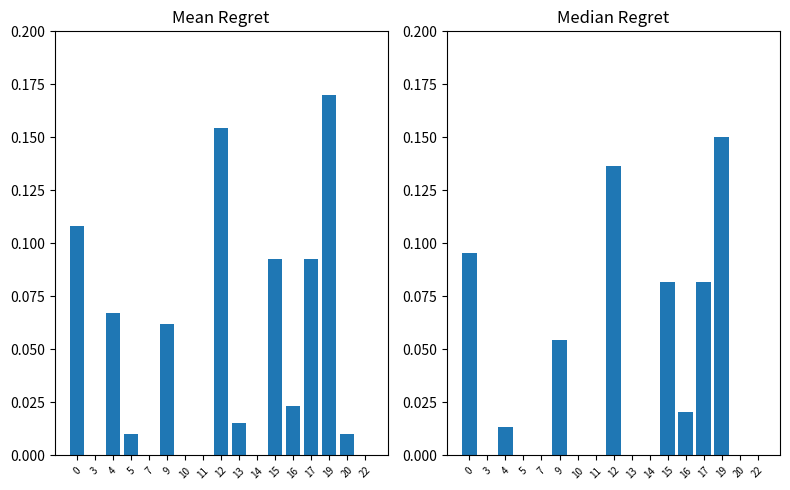

What is the value of the Mean Absolute Error bar at the 3rd from the left?

0.1